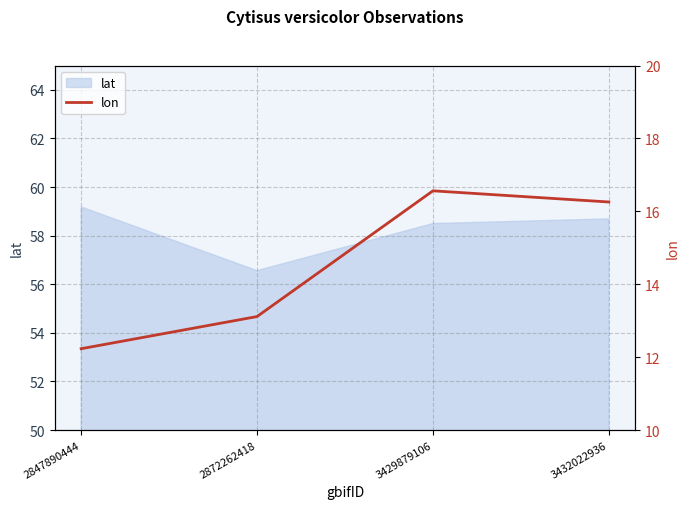

At which category does the data reach its first local peak?

3429879106